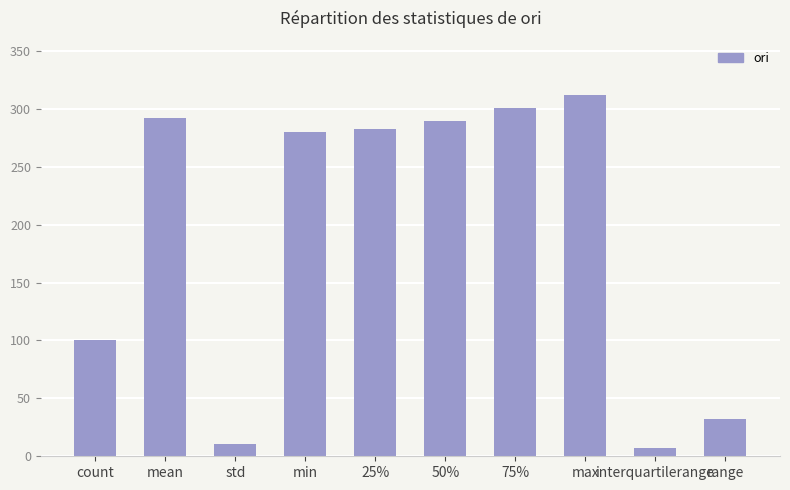

Reading right to left, transcribe all the data shown in this chart.

32.2	6.9	311.9	301.0	289.5	282.6	279.8	10.4	292.1	100.0